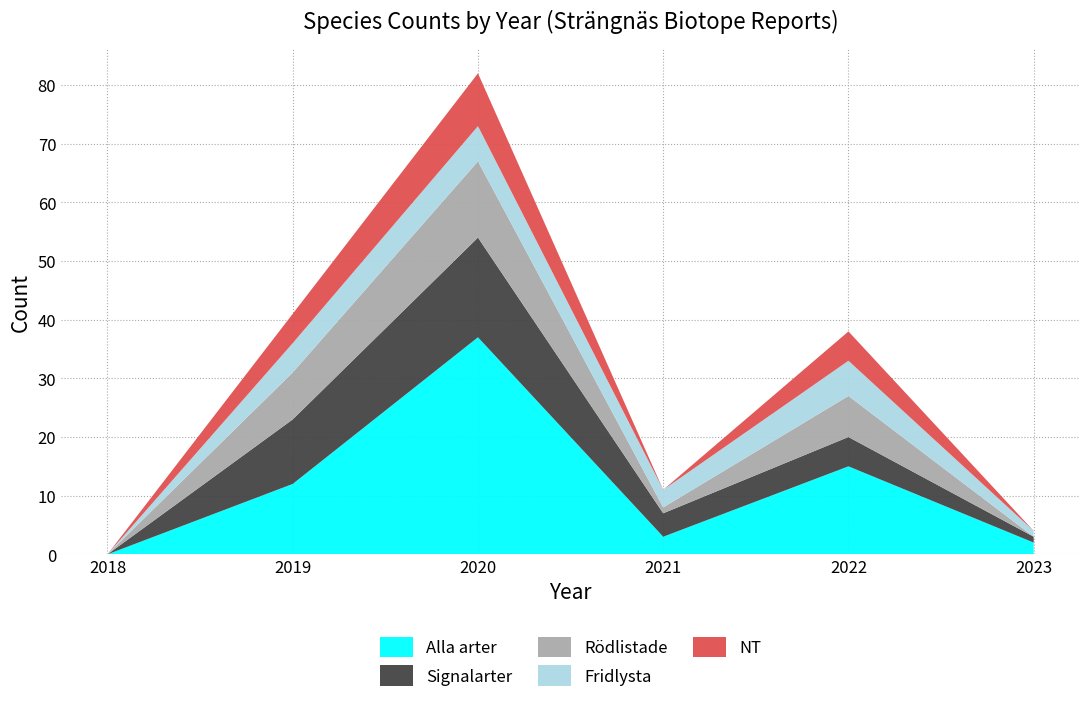

Reading left to right, transcribe all the data shown in this chart.

Alla arter: 2018=0	2019=12	2020=37	2021=3	2022=15	2023=2
Signalarter: 2018=0	2019=11	2020=17	2021=4	2022=5	2023=1
Rödlistade: 2018=0	2019=8	2020=13	2021=1	2022=7	2023=0
Fridlysta: 2018=0	2019=5	2020=6	2021=3	2022=6	2023=1
NT: 2018=0	2019=5	2020=9	2021=0	2022=5	2023=0